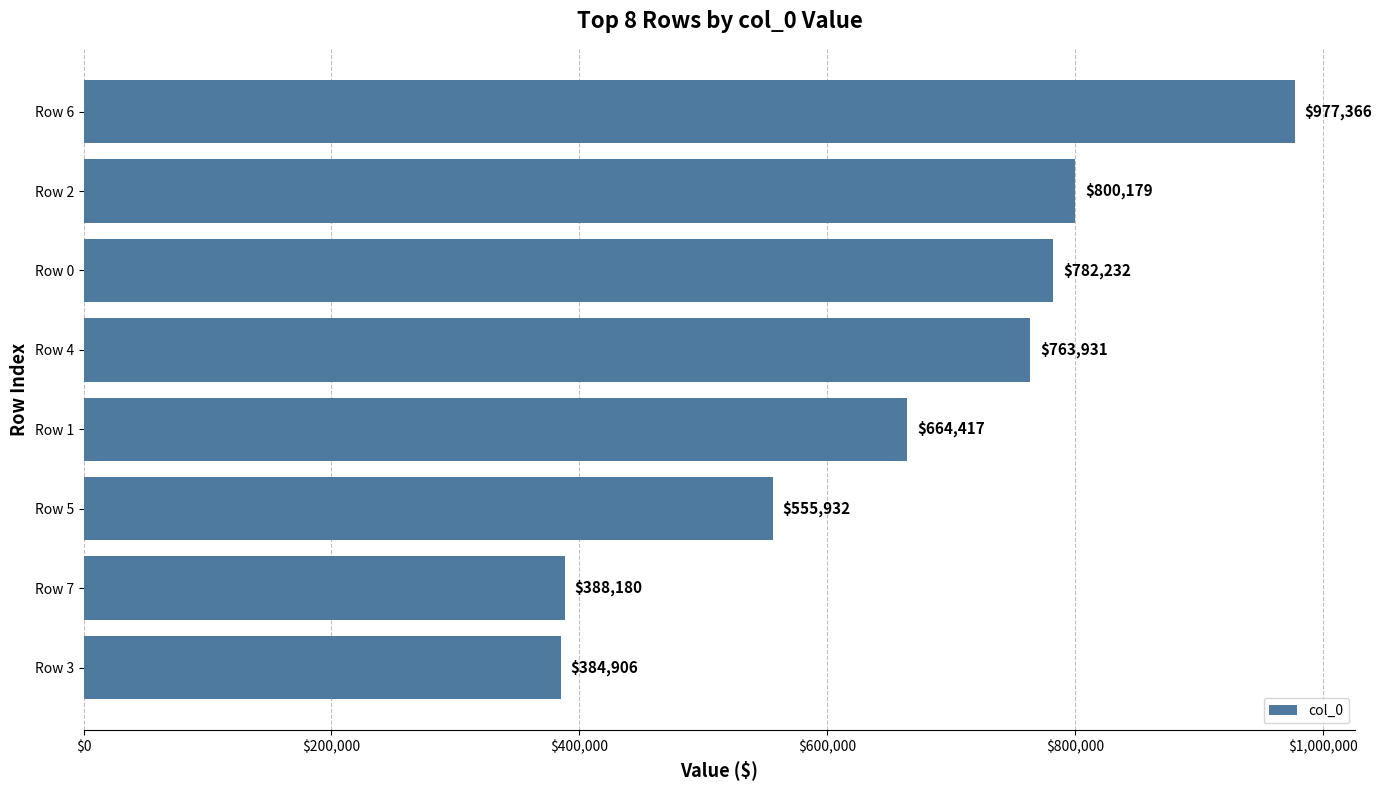

The value at Row 2 is 211770. True or false?

False